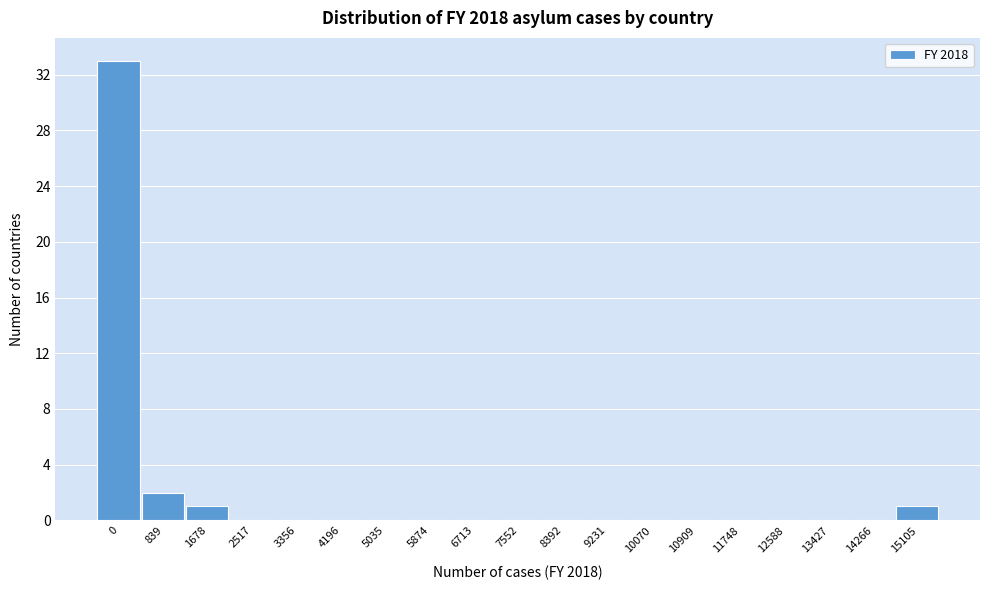

Reading left to right, list all the values displayed in this chart.

0=33	839=2	1678=1	2517=0	3356=0	4196=0	5035=0	5874=0	6713=0	7552=0	8392=0	9231=0	10070=0	10909=0	11748=0	12588=0	13427=0	14266=0	15105=1